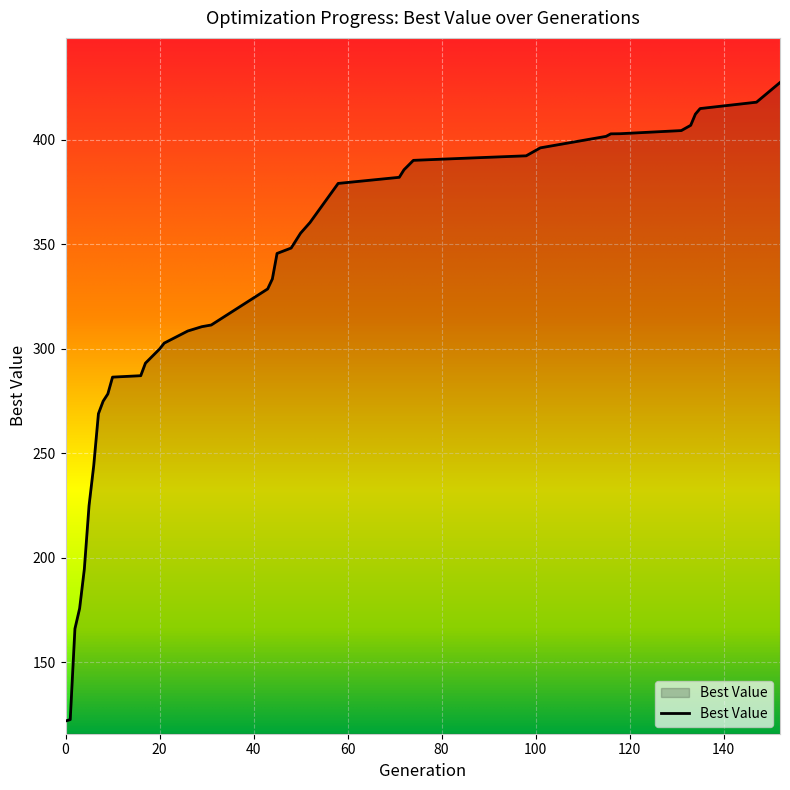

What is the maximum value shown in the chart?

427.4